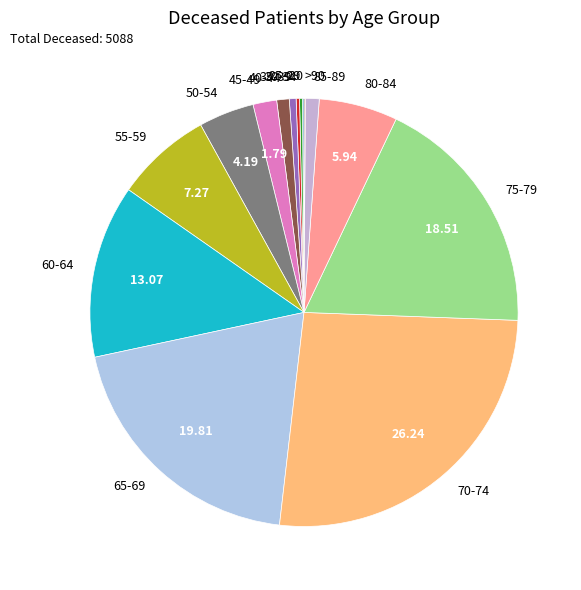

Is 75-79 the majority of the pie?

No